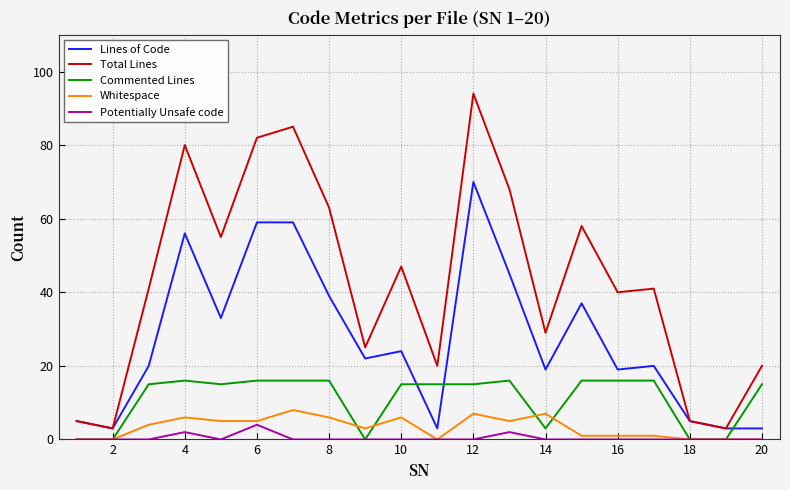

True or false: Commented Lines and Total Lines cross at least once.

False